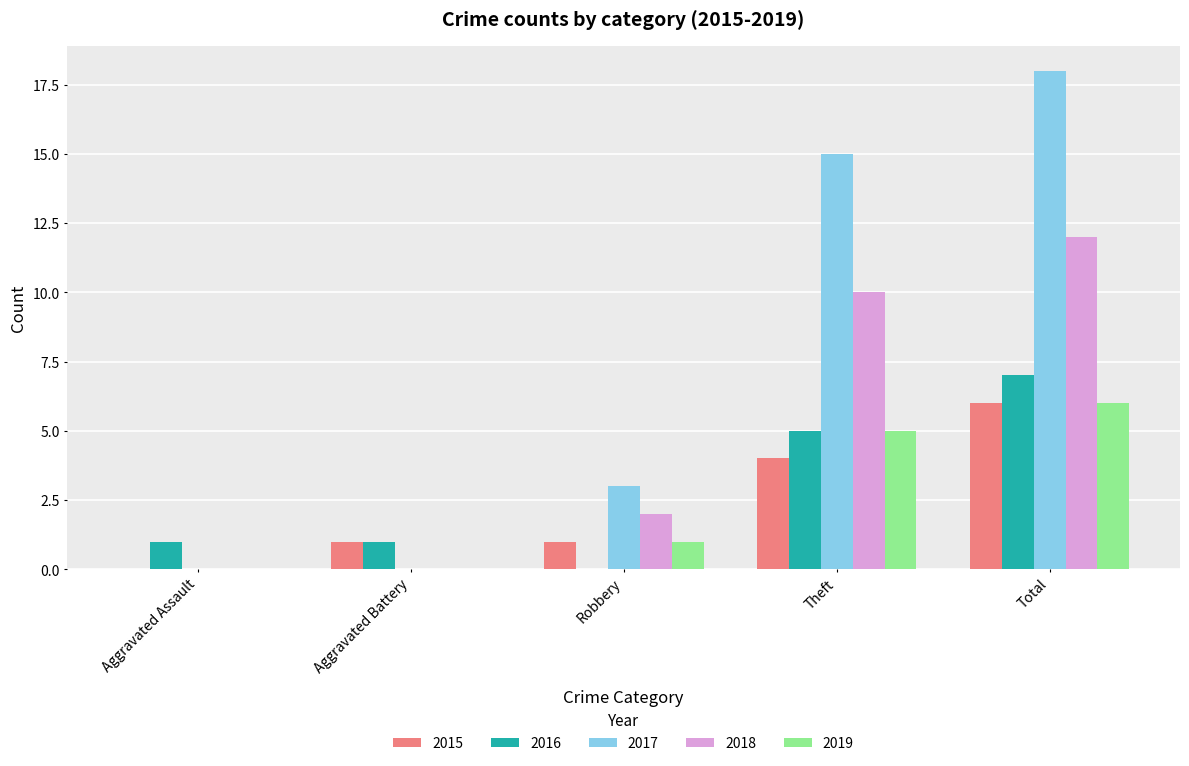

Which series has the largest total across all categories?

2017